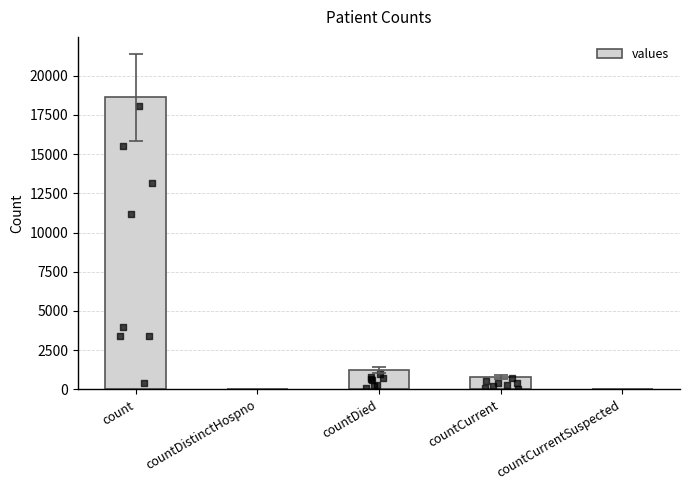

Between countCurrentSuspected and countCurrent, which is larger?

countCurrent